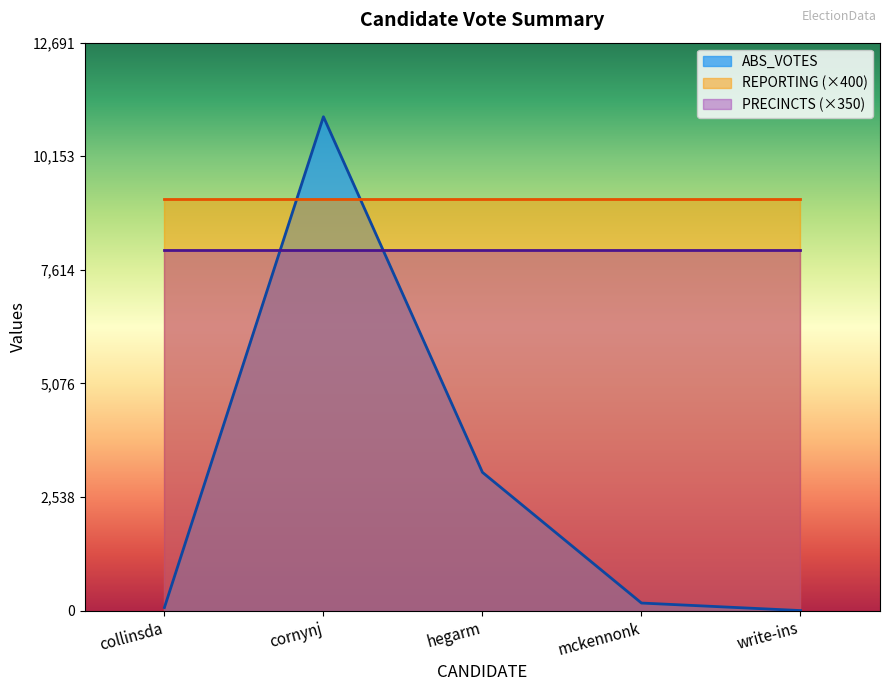

Count the number of categories in the chart.

5